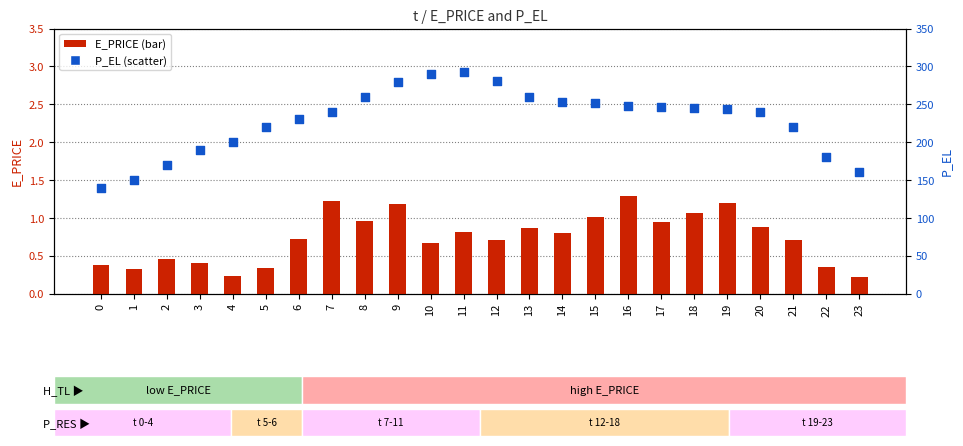

What is the total value across all series at 8?

260.9